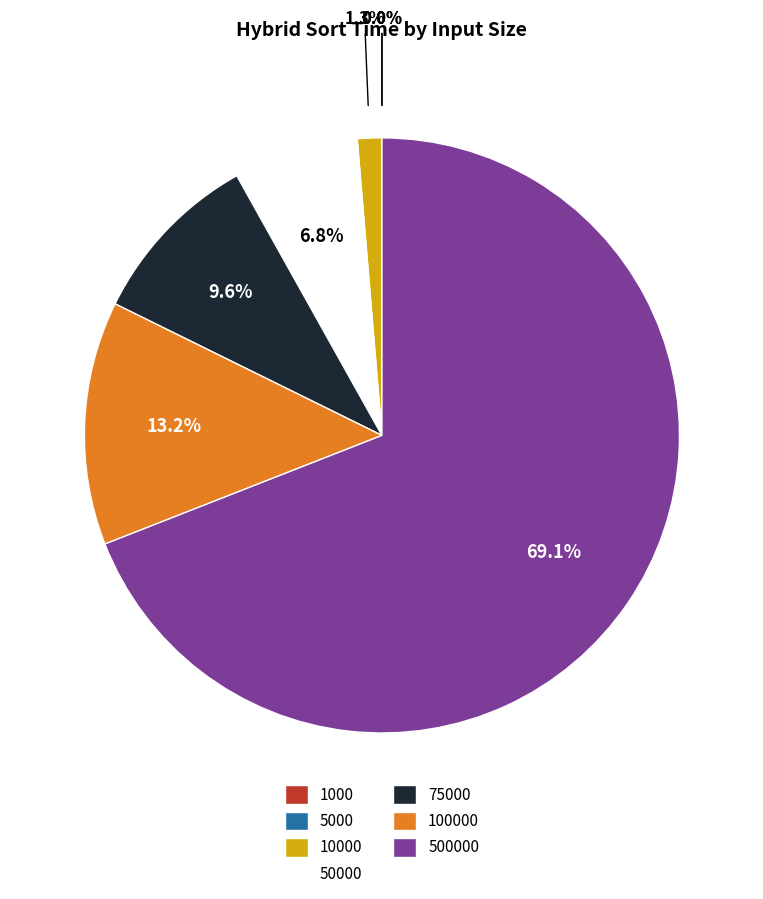

How many segments does this pie chart have?

7